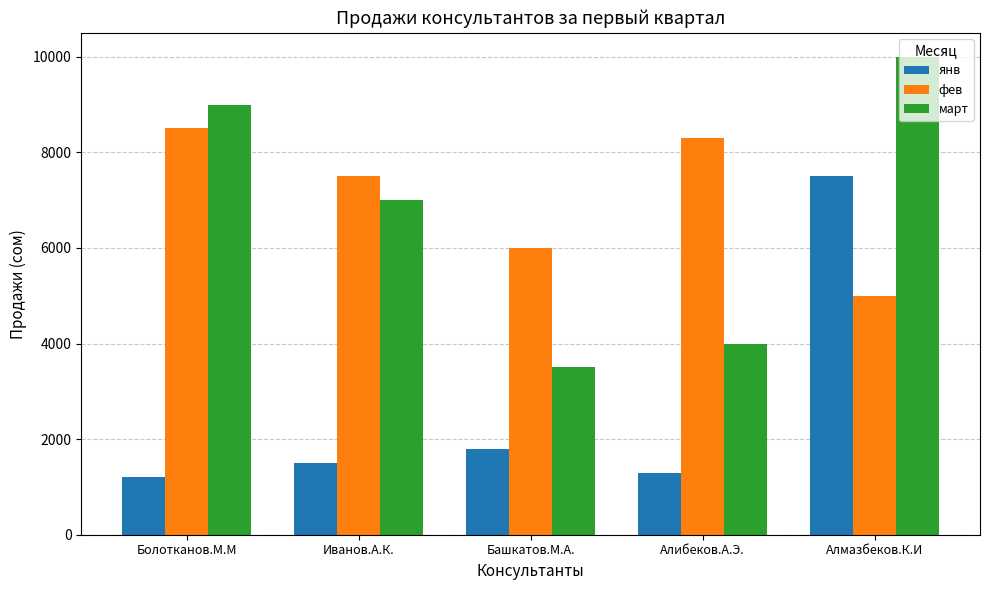

What is the difference between the second highest and minimum values in the фев series?

3300